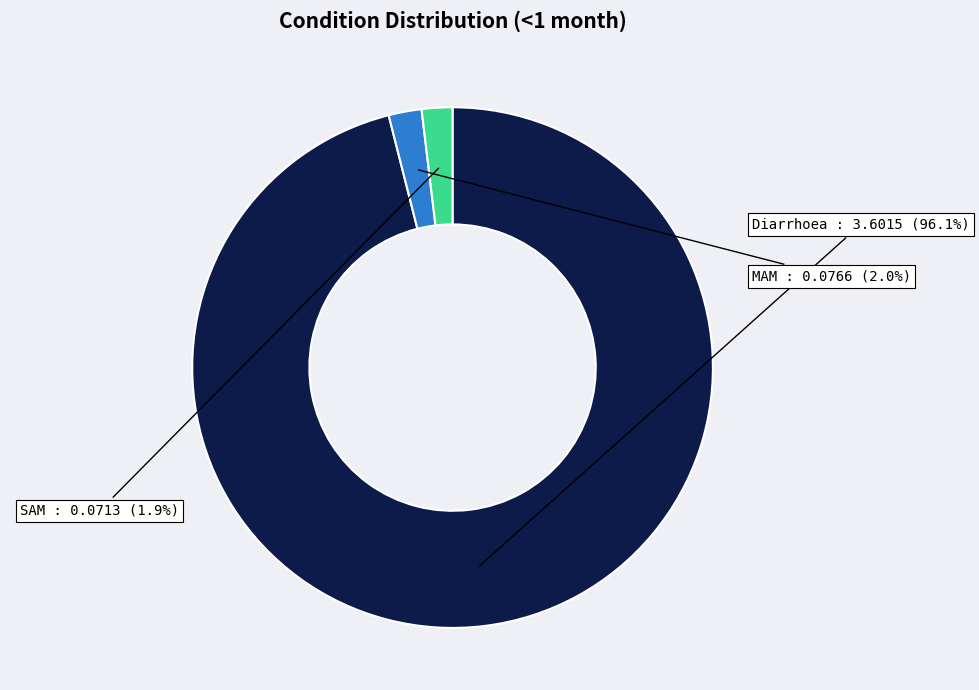

To the nearest percent, what is the difference between the SAM and Diarrhoea slice percentages?

94%